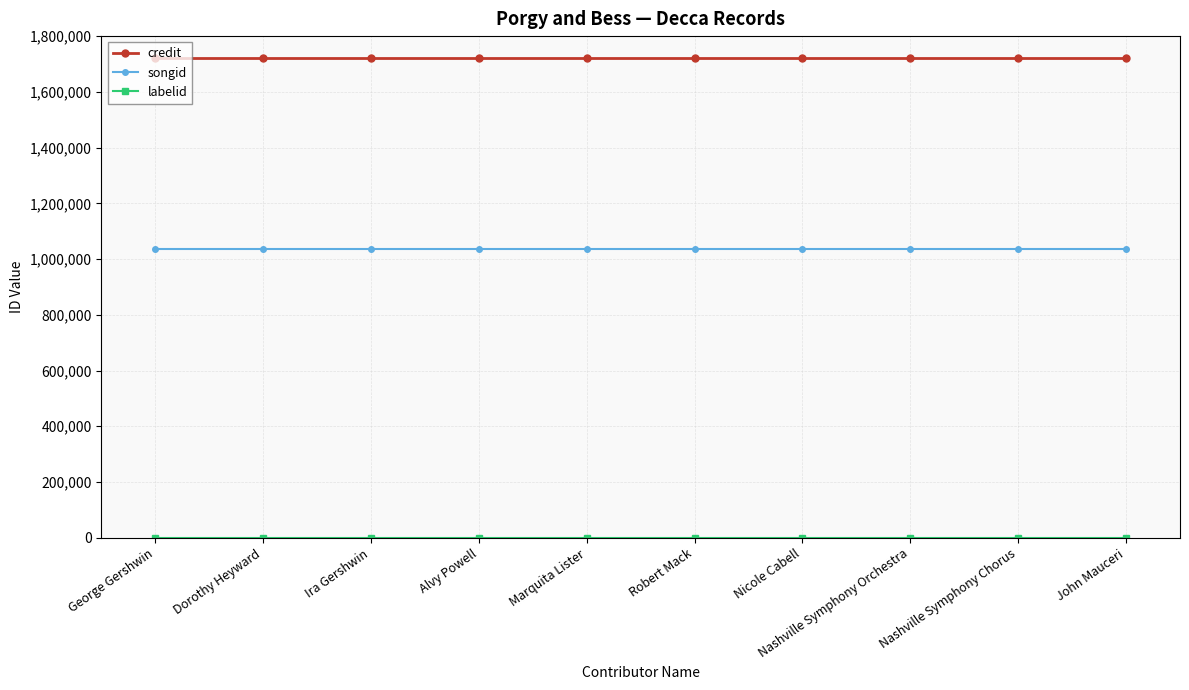

What is the sum of all credit values?

17200570